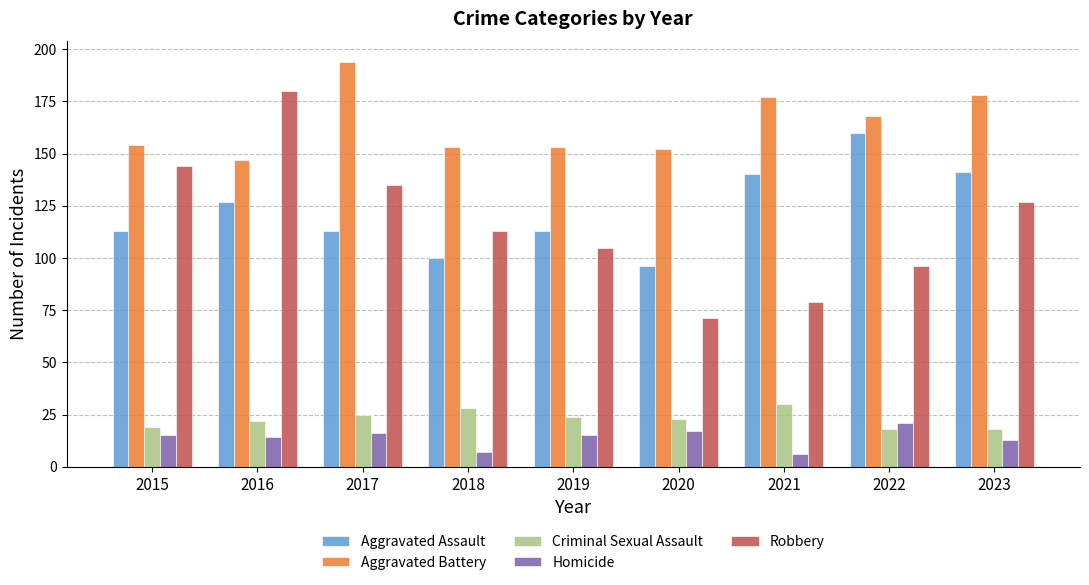

What is the maximum value for Homicide?

21